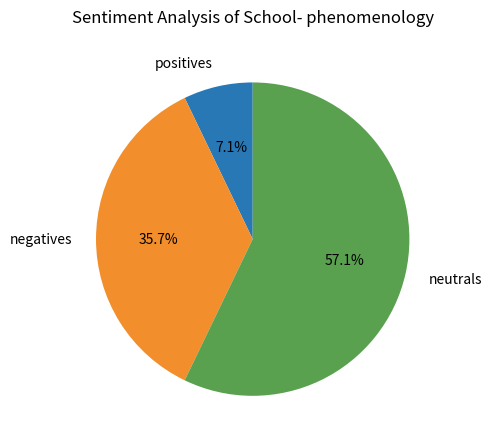

Which has a higher value, neutrals or negatives?

neutrals